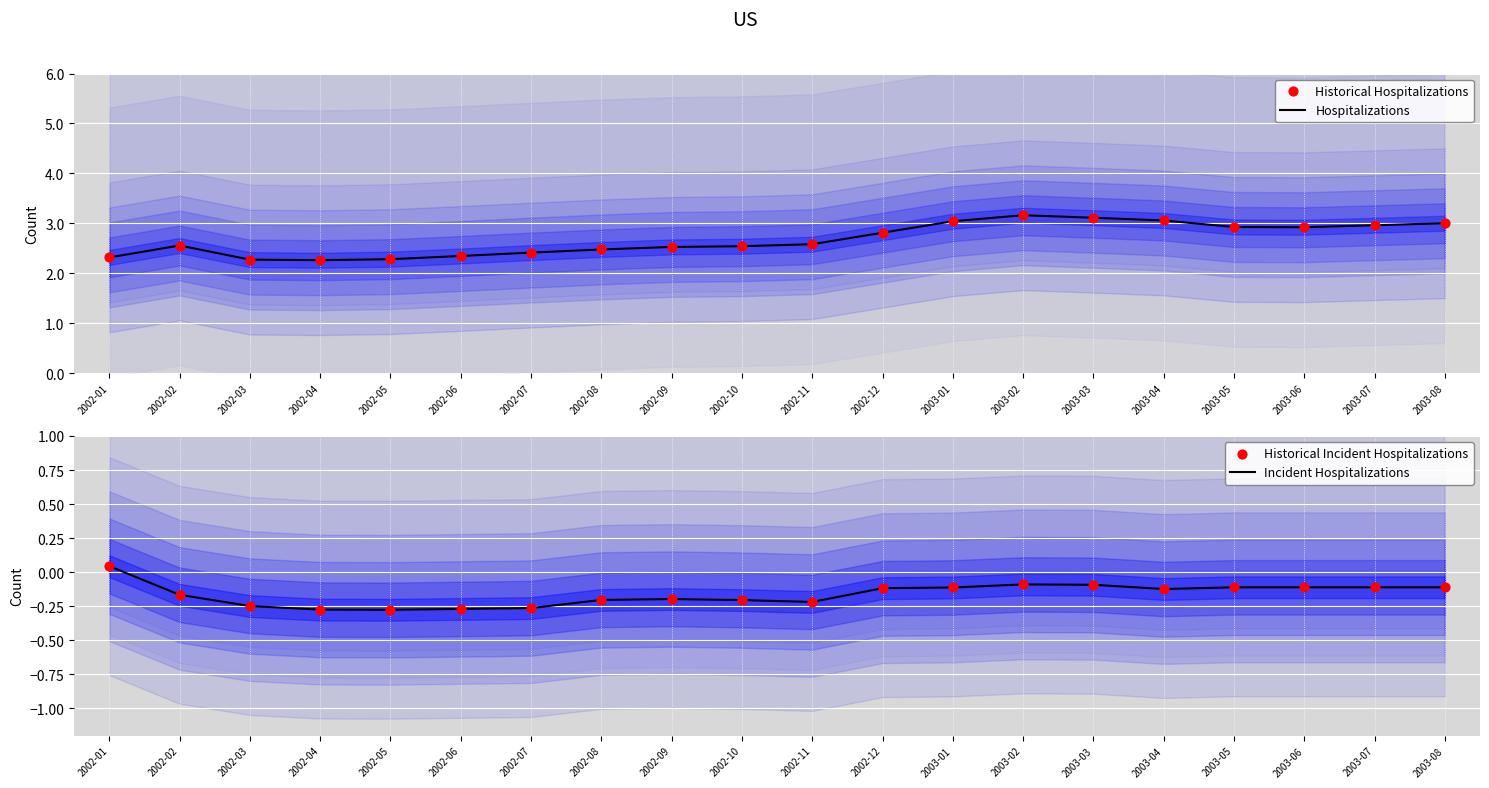

Which series contains the highest Y value?

Hospitalizations